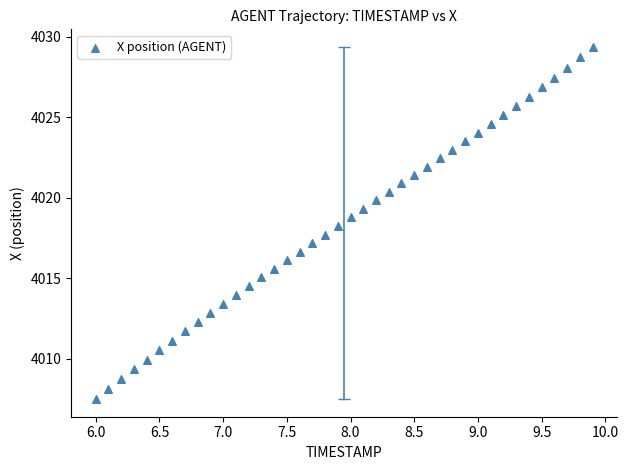

What is the range of X values (max minus min)?

3.9